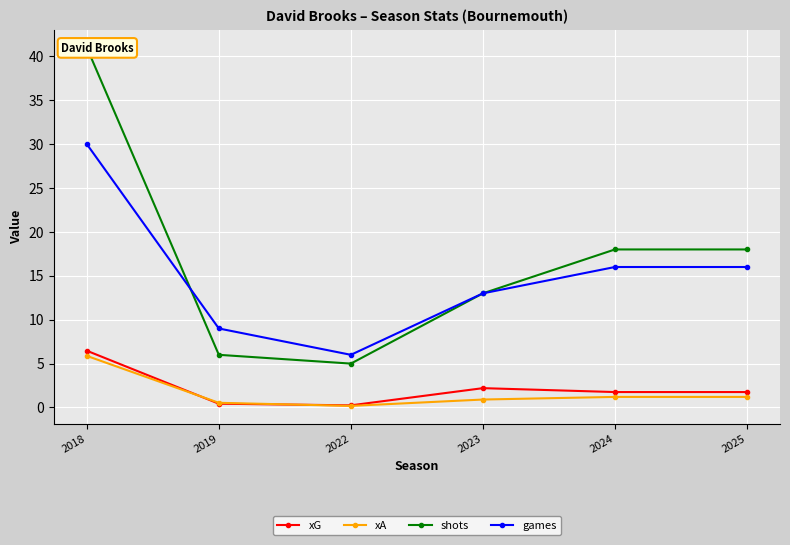

True or false: games and xA intersect in this chart.

False